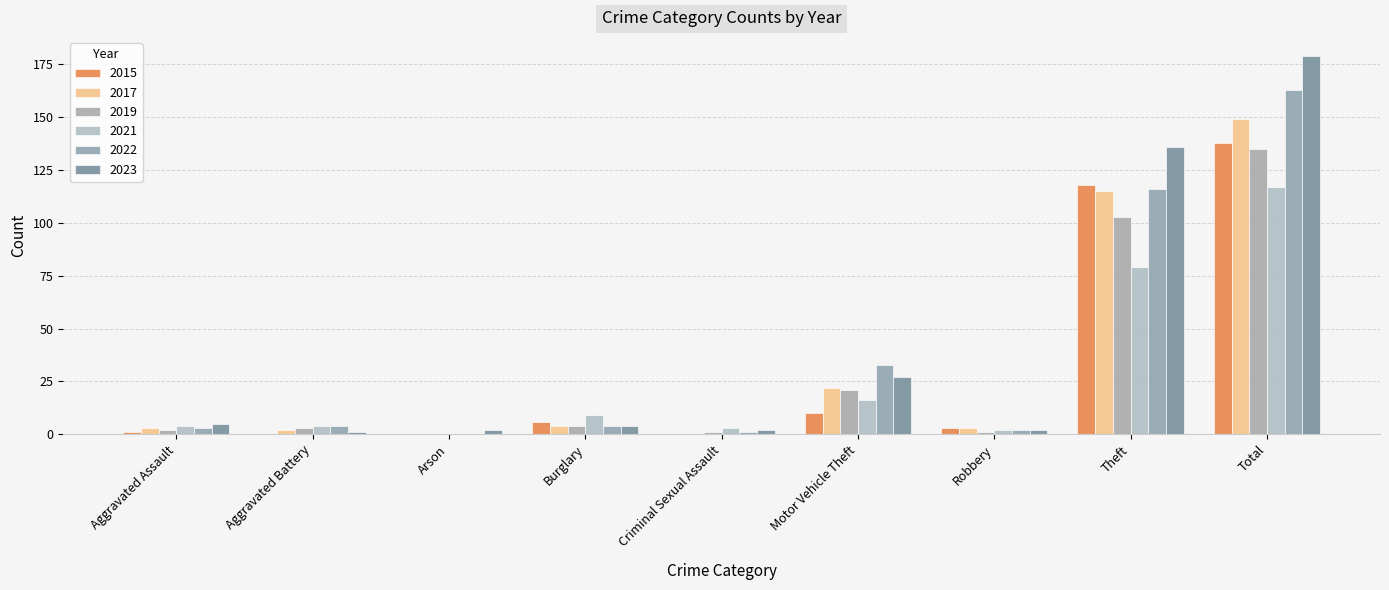

The 2017 series shows 149 at Total. True or false?

True